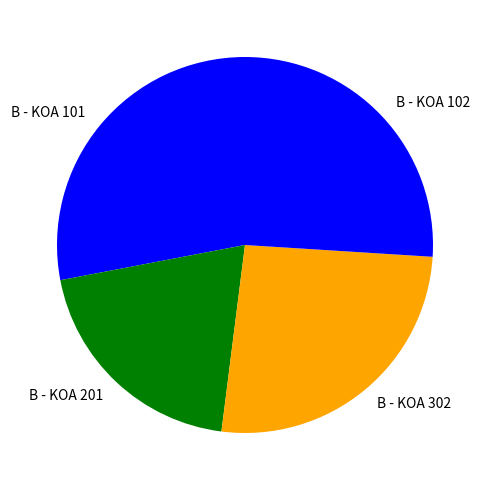

Do B - KOA 302 and B - KOA 201 together represent more than half of the pie?

No